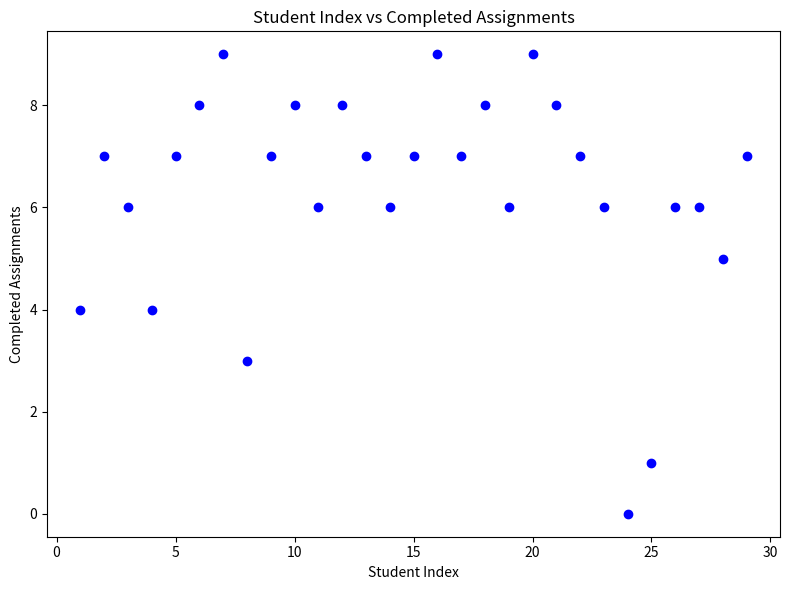

What is the range of Y values (max minus min)?

9